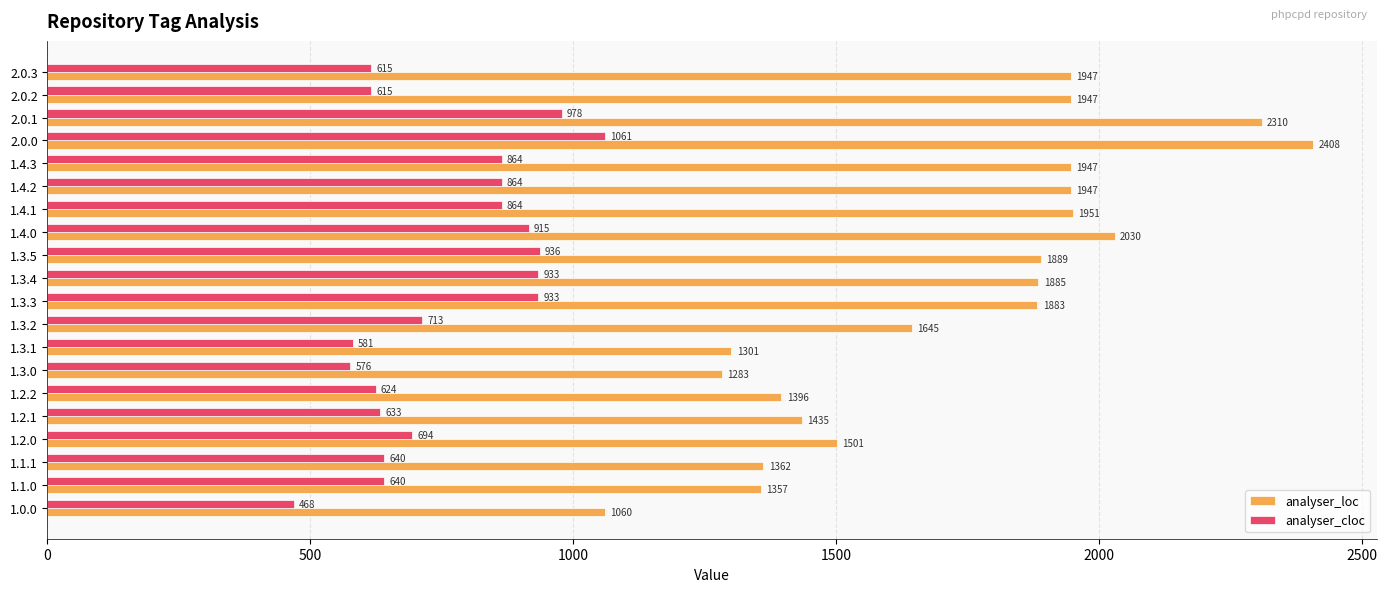

Which series has the largest total across all categories?

analyser_loc